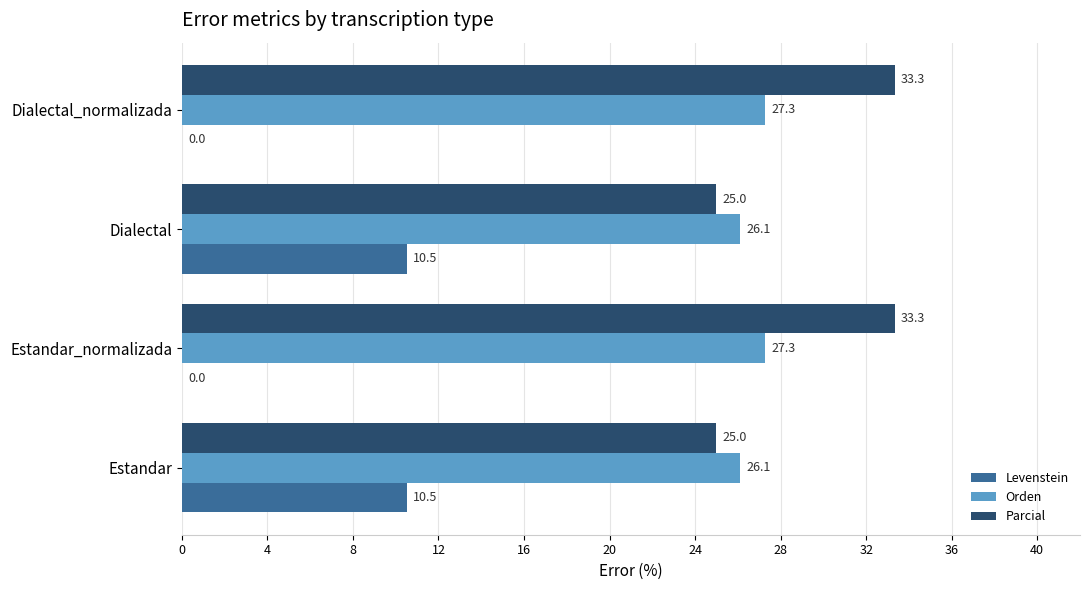

What is the approximate value of Levenstein at Dialectal?

10.5